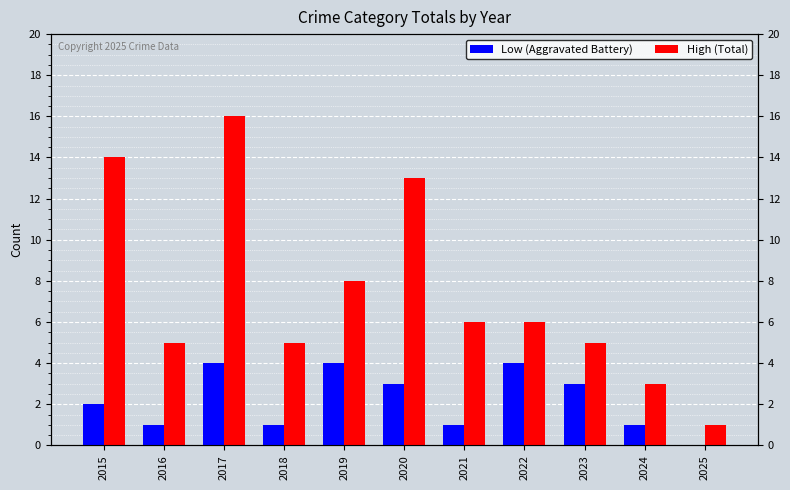

Between 2015 and 2023, which series saw the biggest shift?

High (Total)